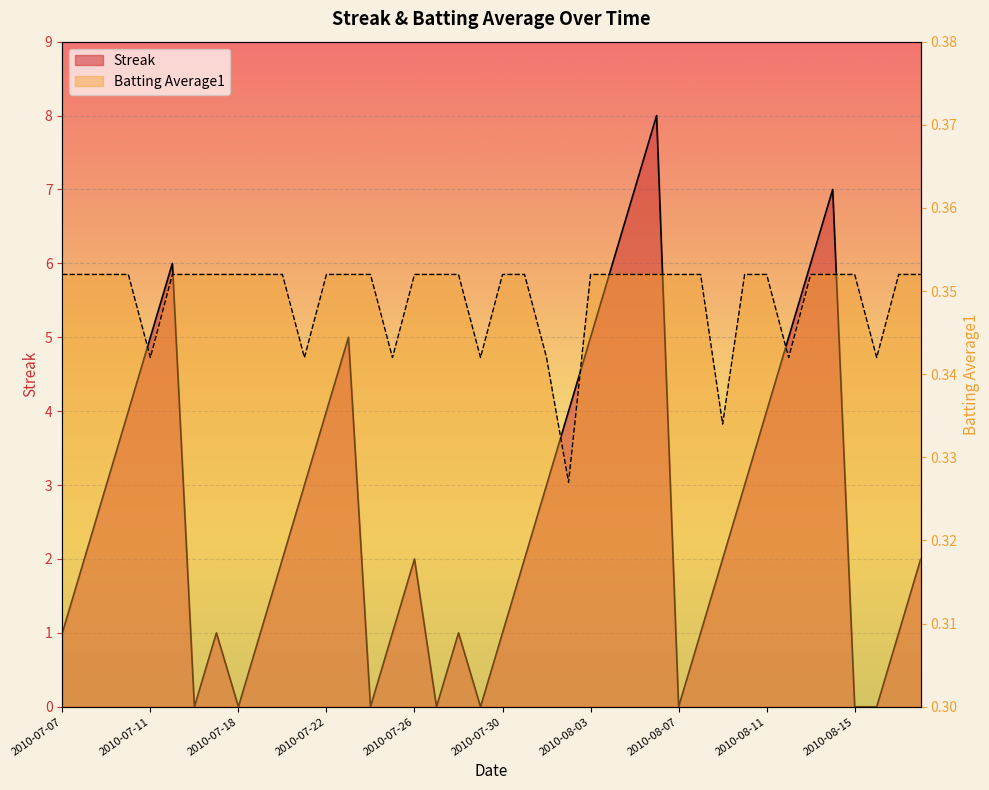

Where is Batting Average1 nearest to the value 0?

2010-08-02